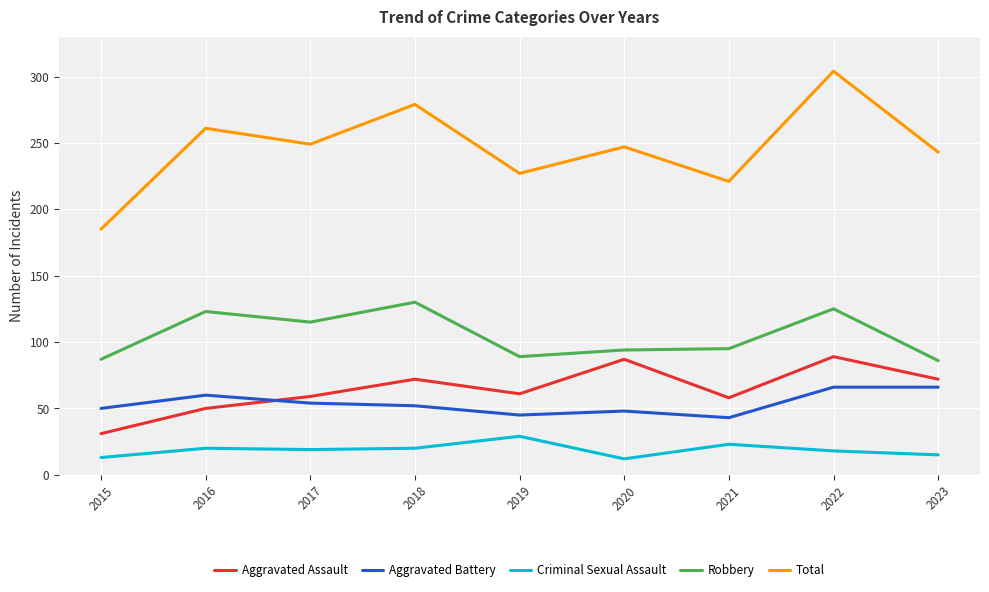

What is the difference between the Aggravated Battery values at 2022 and 2016?

6